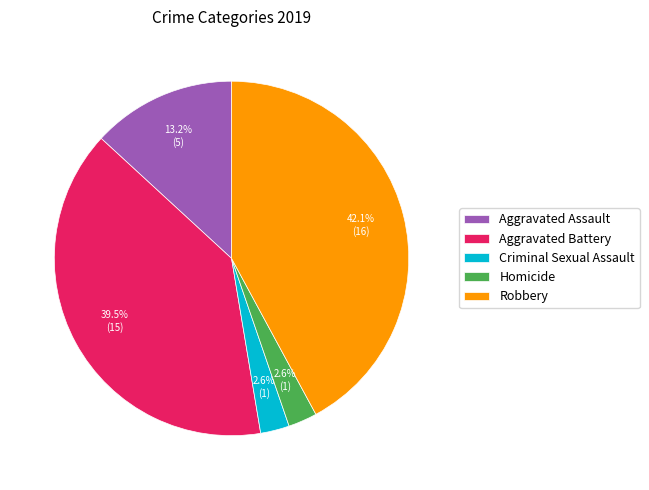

To the nearest percent, what portion does Homicide represent?

3%